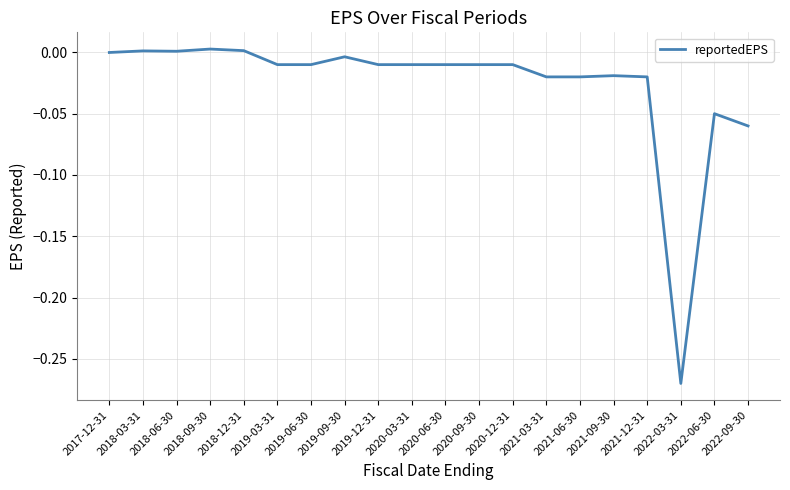

What position from the right is 2022-09-30?

1